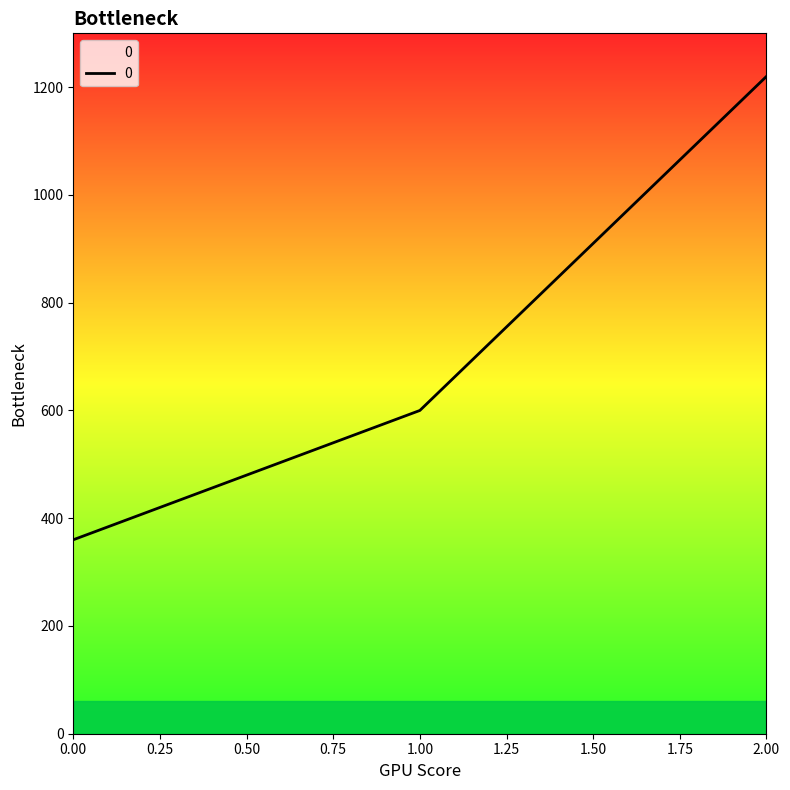

What is the ratio of the value at 1.00 to the value at 2.00?

0.5